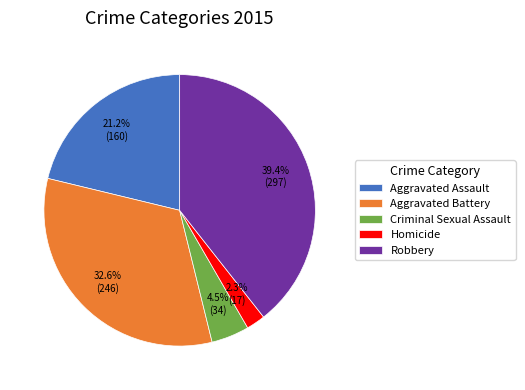

How many slices are in this pie chart?

5